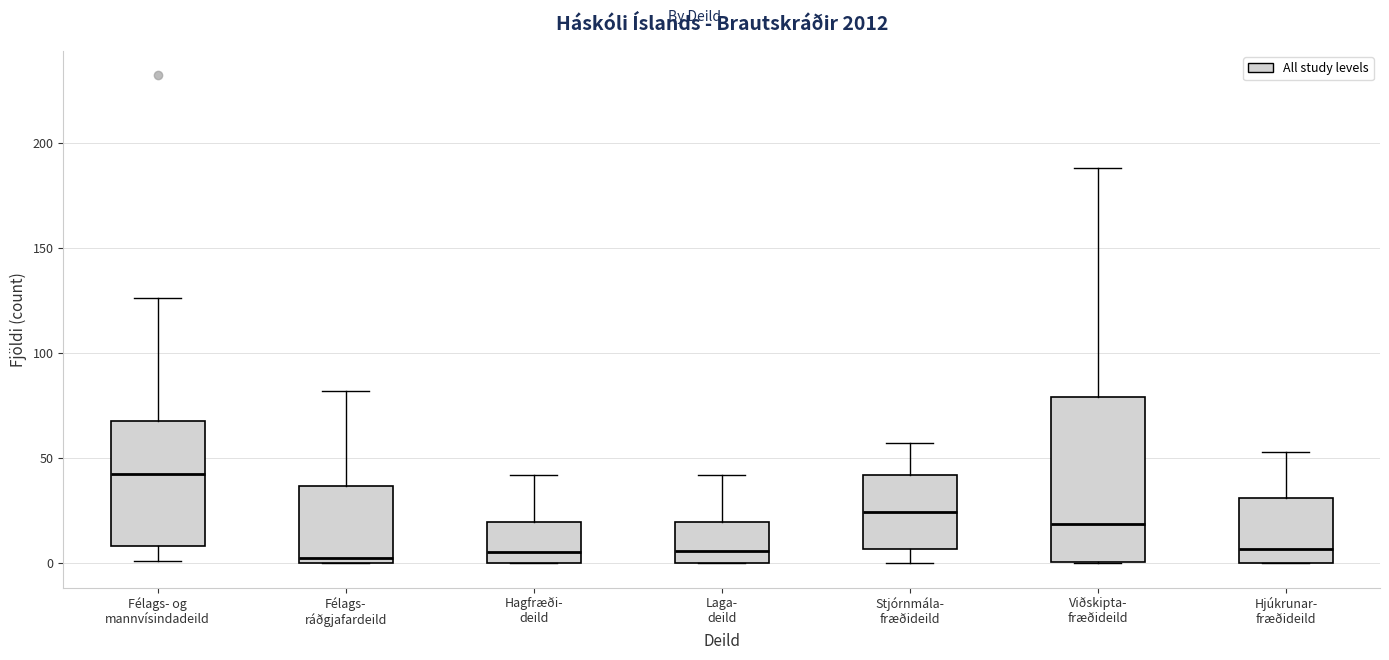

Comparing the boxes themselves (not the whiskers), which one is the tallest?

Viðskipta- fræðideild